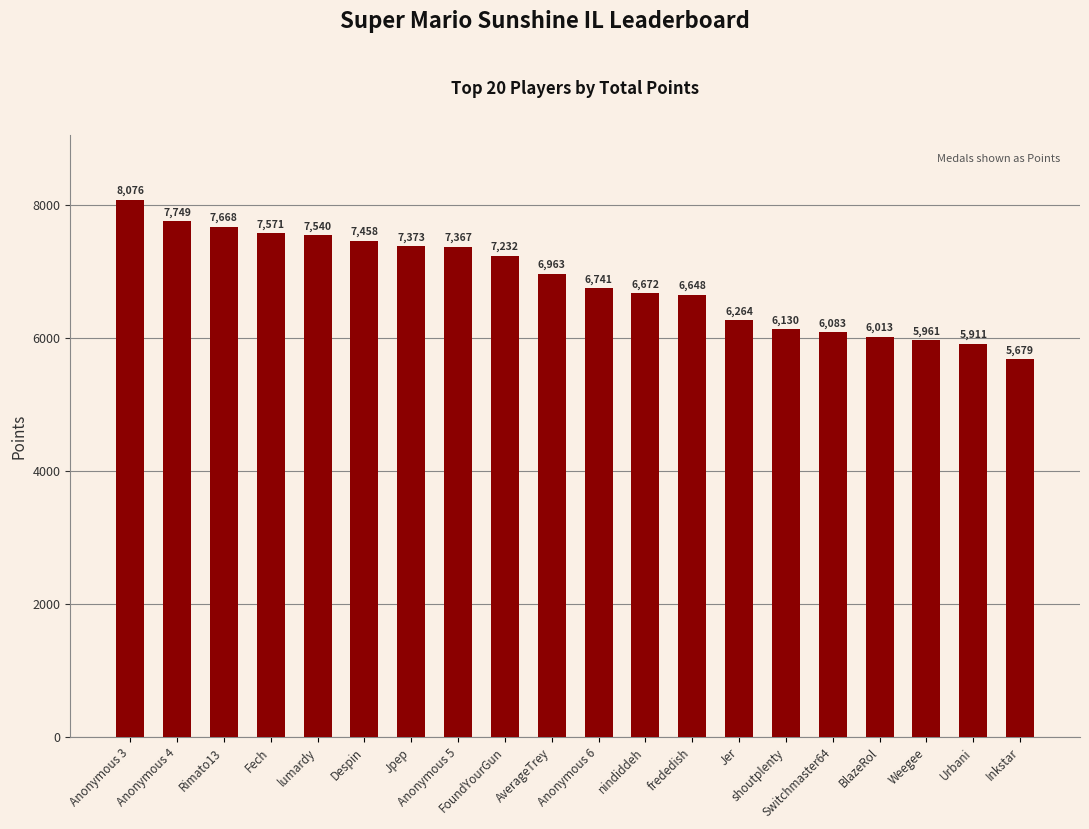

At which category does the chart reach its peak across all series?

Anonymous 3